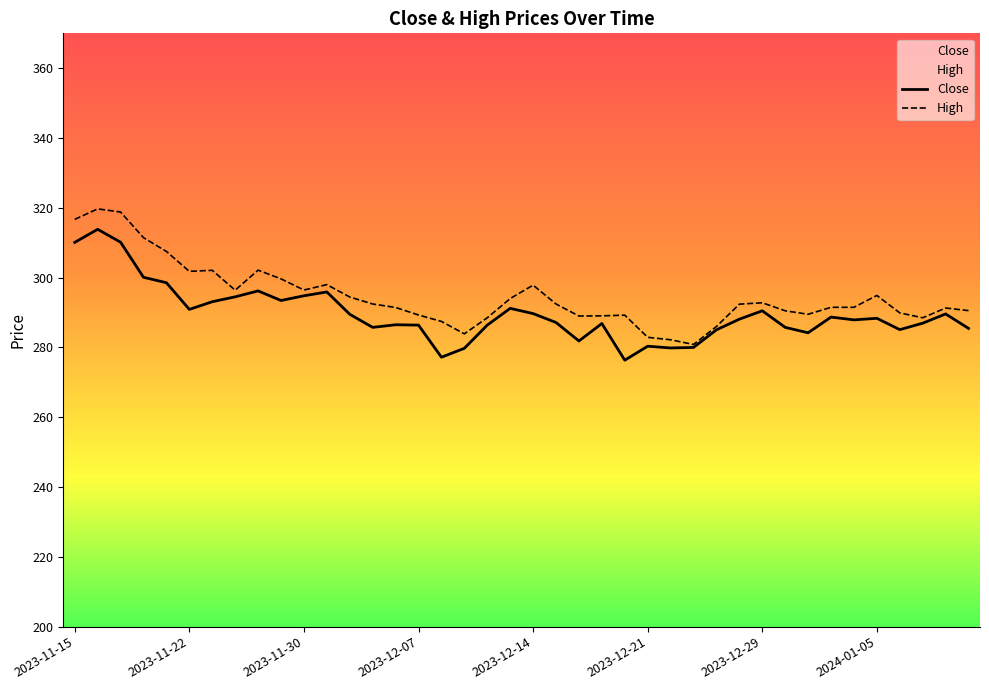

True or false: Close and High intersect in this chart.

False